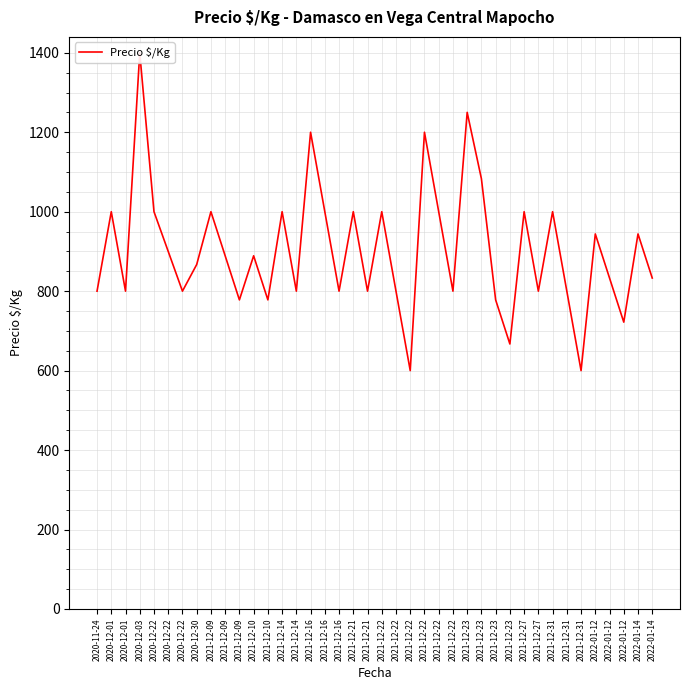

What is the label of the 39th point from the right?

2020-12-01